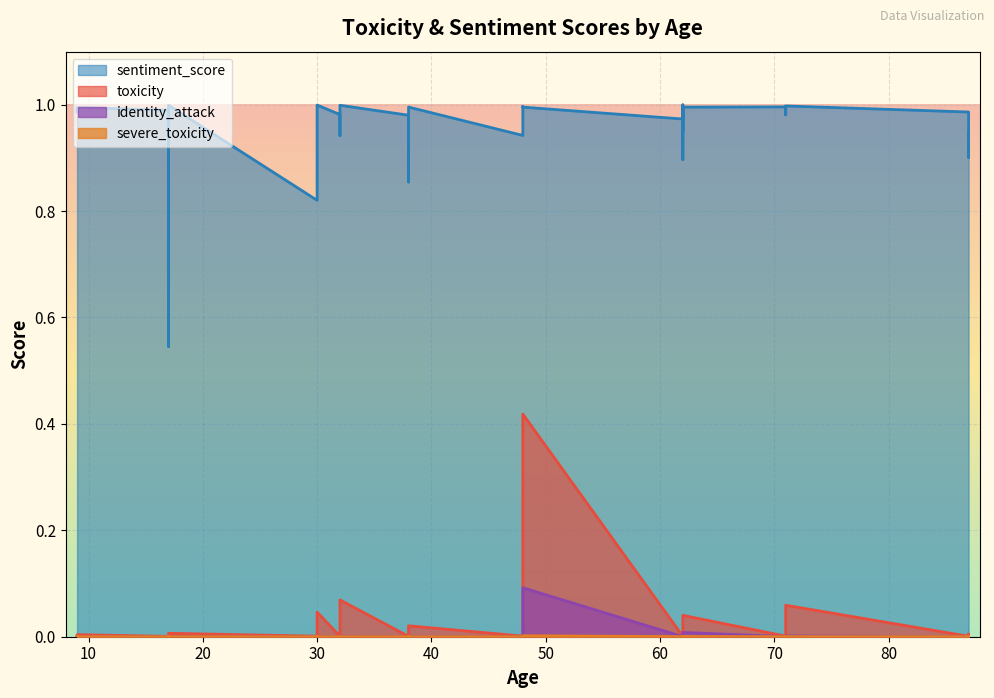

How many lines are shown in the chart?

4